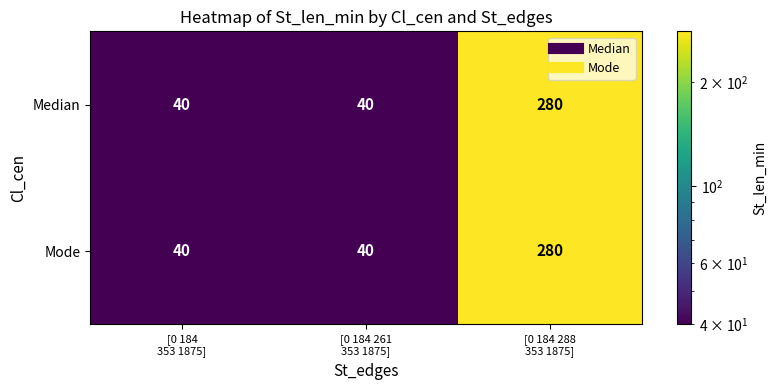

How many Median values are between 40 and 280?

3